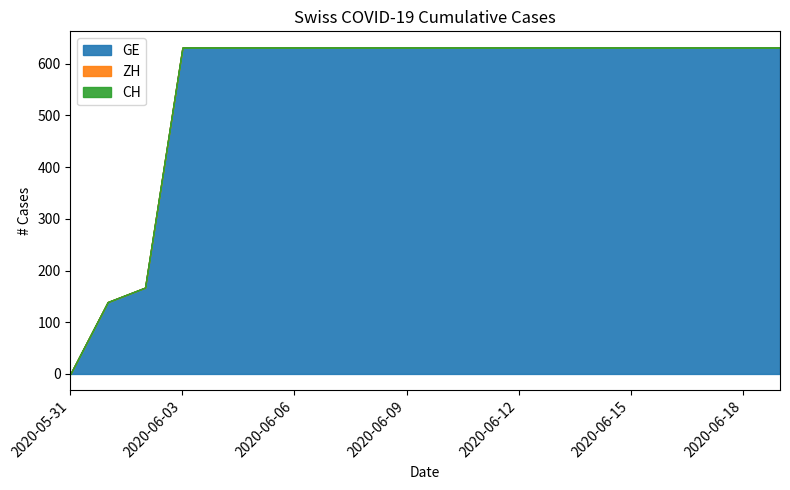

What position from the left is 2020-06-13?

14